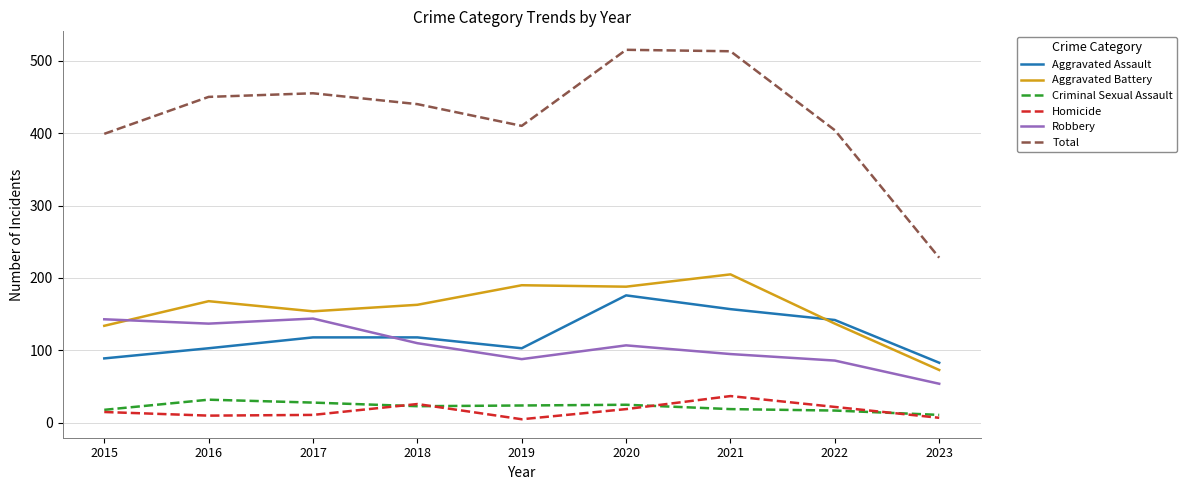

Which series has the widest spread of values?

Total